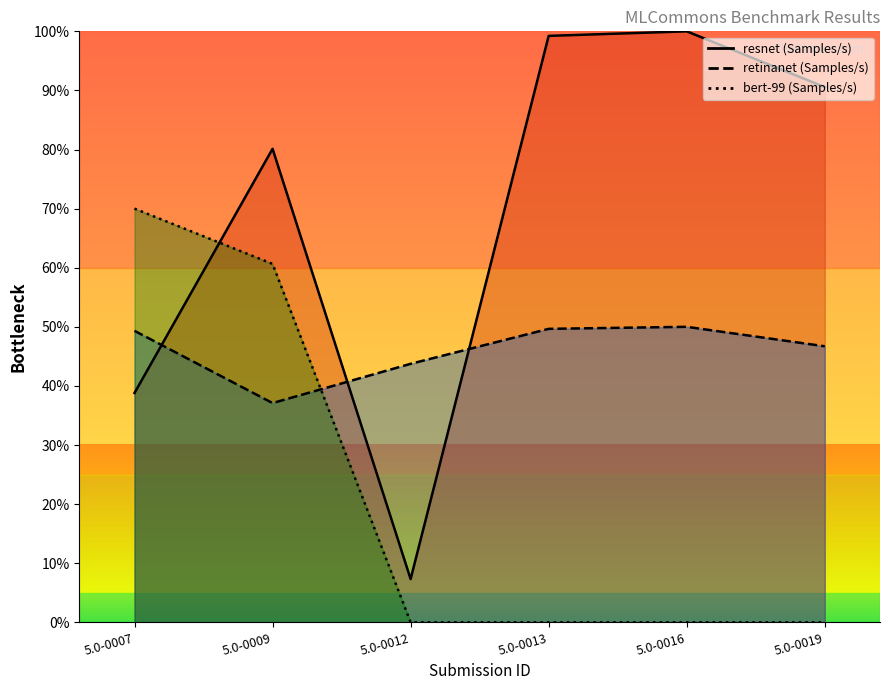

Where is the first local maximum for retinanet (Samples/s)?

5.0-0016